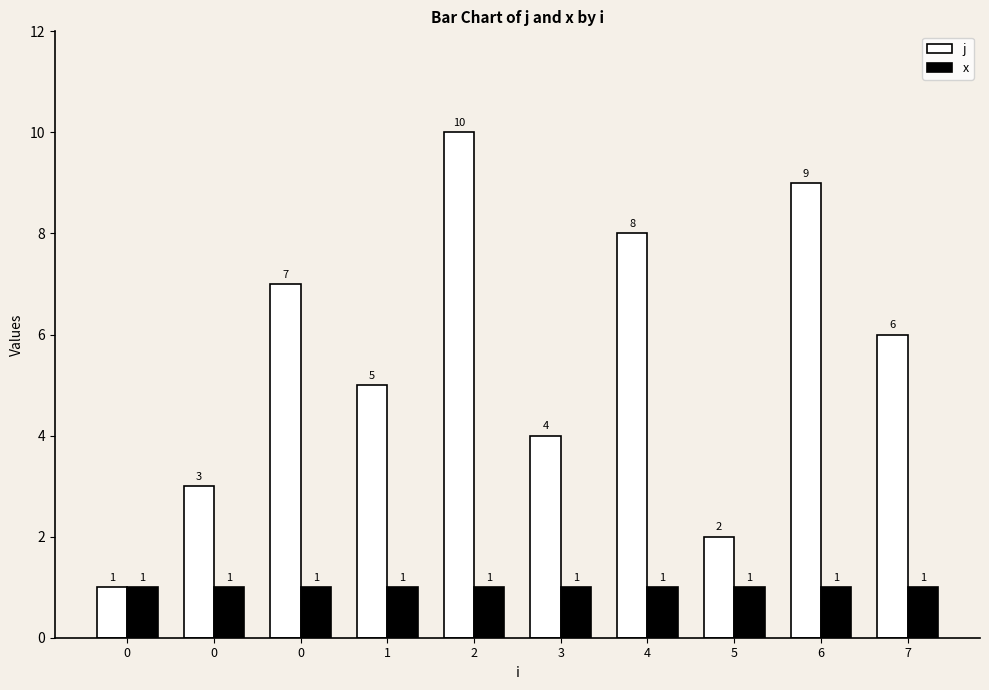

What is the value of the j bar at the 5th from the left?

10